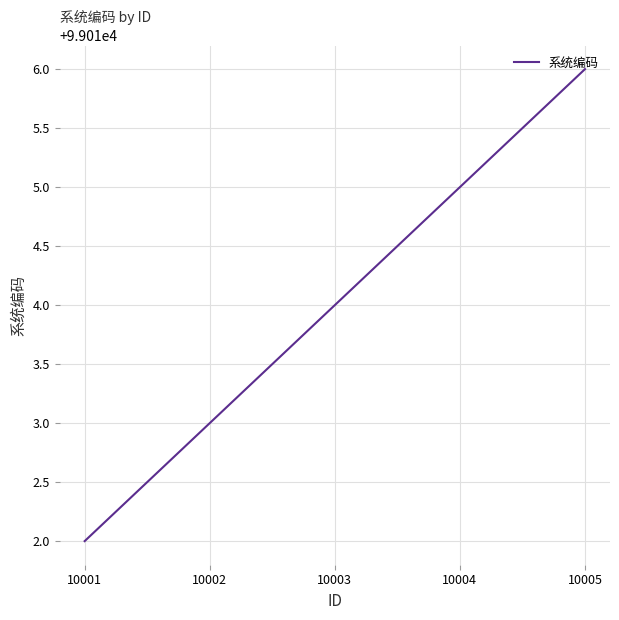

True or false: there are more than 0 points higher than both neighbors.

False